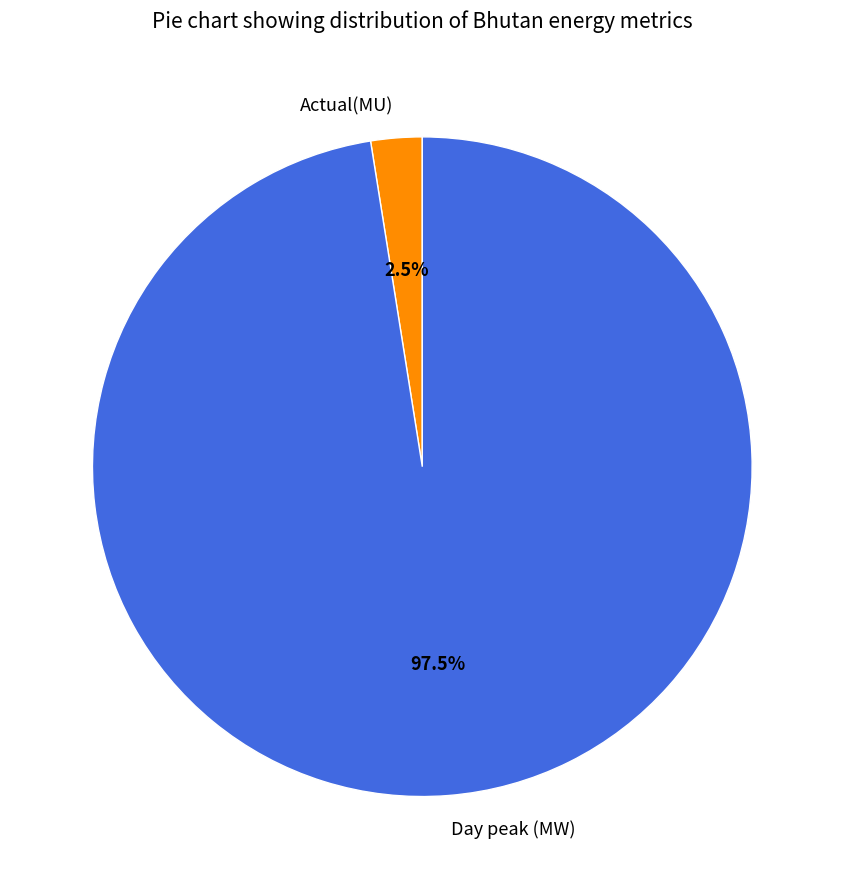

How many segments does this pie chart have?

2